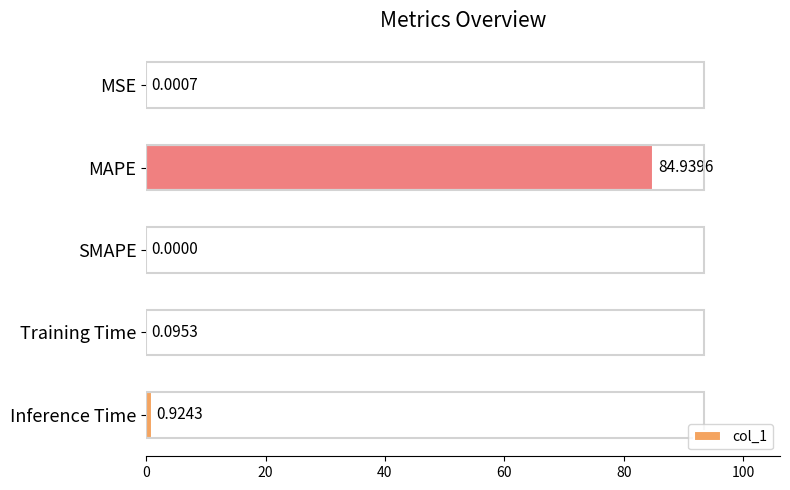

Which has a higher value, MSE or MAPE?

MAPE